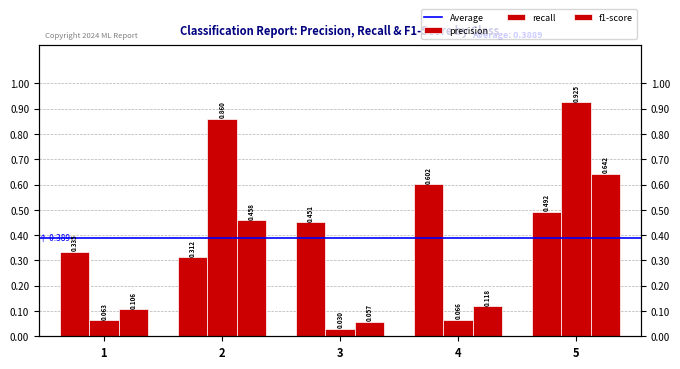

How many groups of bars are there?

5